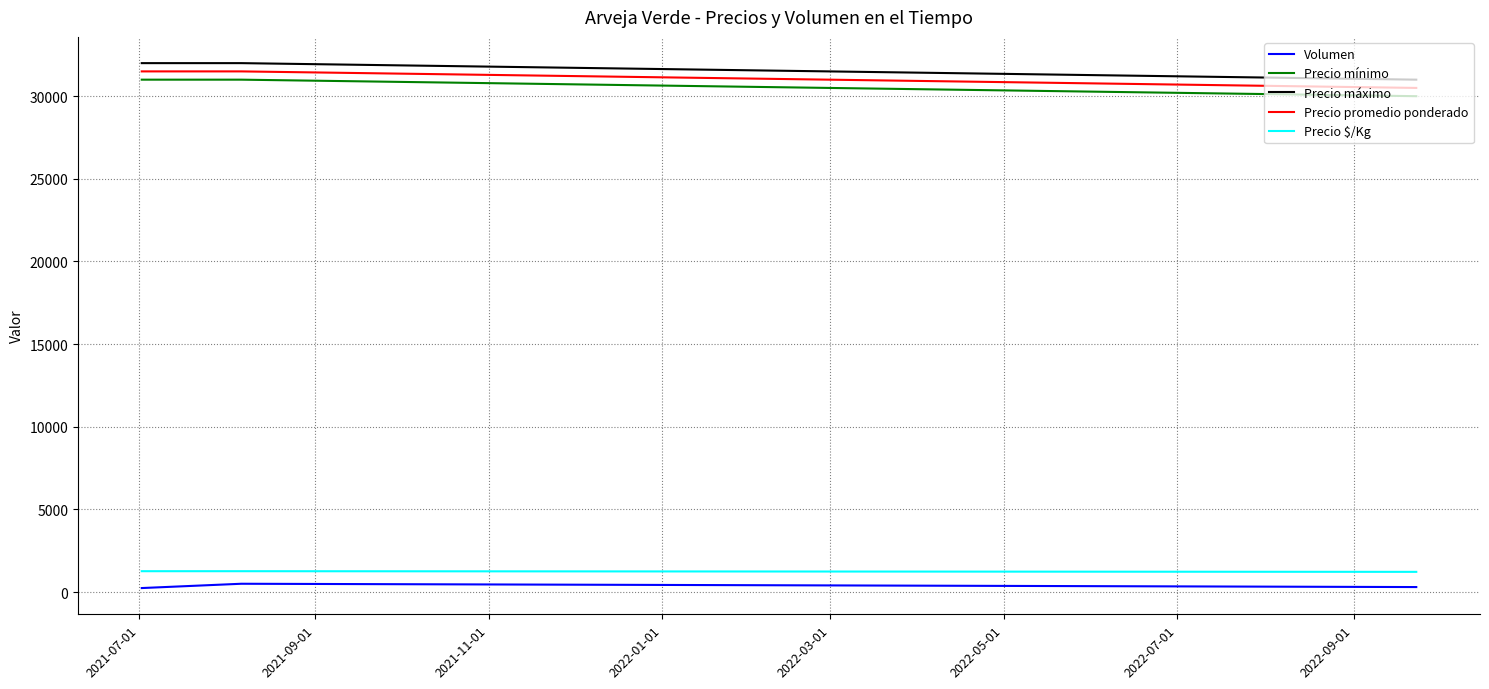

What is the difference between the second highest and minimum values in the Precio mínimo series?

1000